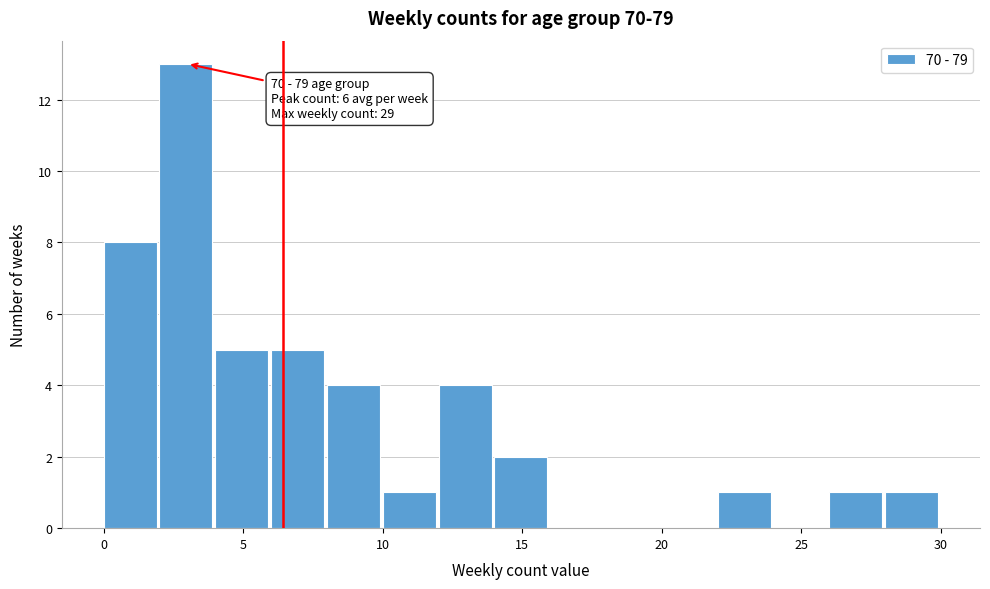

Which range on the x-axis has the tallest bar?

2 to 4